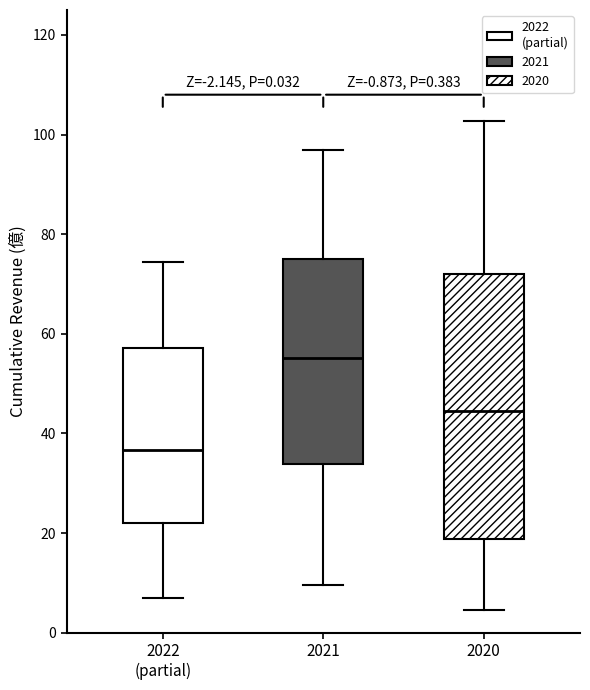

Reading left to right, transcribe this box plot: for each box, give where its median line is, the range the box spans, and where its two whiskers end, as read against the y-axis. The values are not printed on the chart, so give them approximately, as read against the axis.

2022 (partial): median 36, box 22 to 58, whiskers 6 to 74
2021: median 56, box 34 to 76, whiskers 10 to 96
2020: median 44, box 18 to 72, whiskers 4 to 102